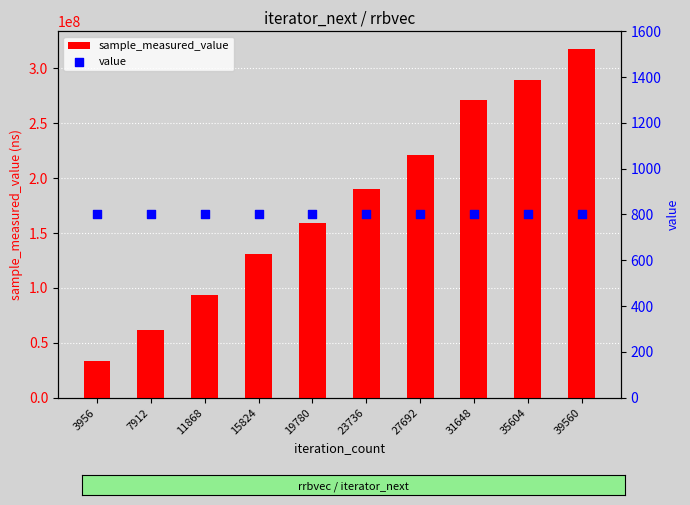

Which series has the largest Y range (max minus min)?

sample_measured_value